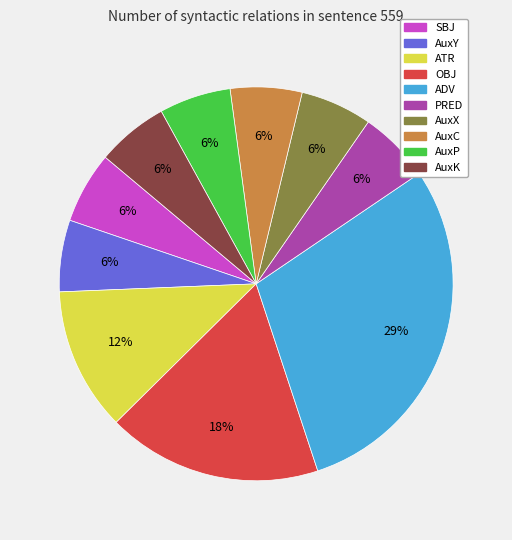

The AuxP slice represents 1% of the pie. True or false?

False